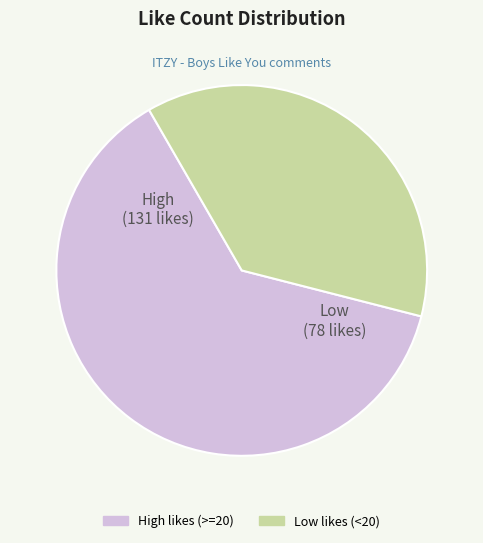

Is there any slice that represents more than half of the pie?

Yes